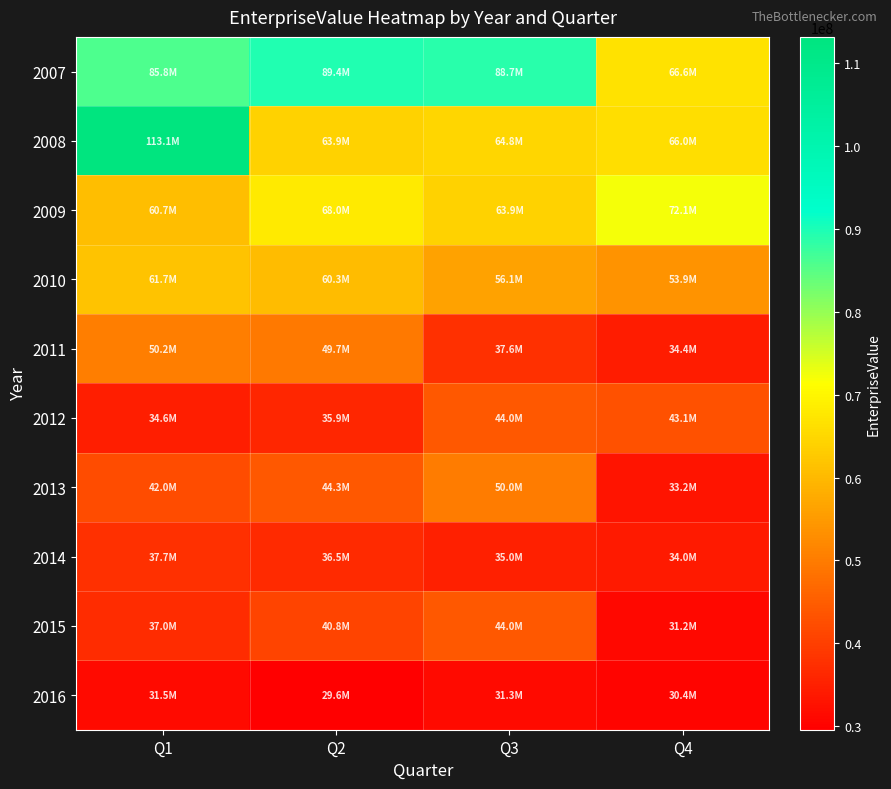

Reading left to right, what are all the values shown in this chart?

2007: Q1=85785988.4	Q2=89374985.2	Q3=88691919.2	Q4=66565979.6
2008: Q1=113129227.9	Q2=63885495.7	Q3=64757870.0	Q4=66025819.8
2009: Q1=60714188.0	Q2=68024337.5	Q3=63925205.3	Q4=72090997.6
2010: Q1=61719873.3	Q2=60278998.4	Q3=56077830.8	Q4=53882088.1
2011: Q1=50154106.2	Q2=49718045.6	Q3=37573295.8	Q4=34417817.5
2012: Q1=34592910.3	Q2=35892420.9	Q3=44018802.5	Q4=43094749.0
2013: Q1=42038377.6	Q2=44266895.3	Q3=49980030.7	Q4=33153387.9
2014: Q1=37696741.1	Q2=36538430.3	Q3=35037873.3	Q4=33991819.8
2015: Q1=37032026.7	Q2=40768194.3	Q3=43966765.5	Q4=31176240.7
2016: Q1=31510697.8	Q2=29593319.4	Q3=31260605.0	Q4=30426962.2